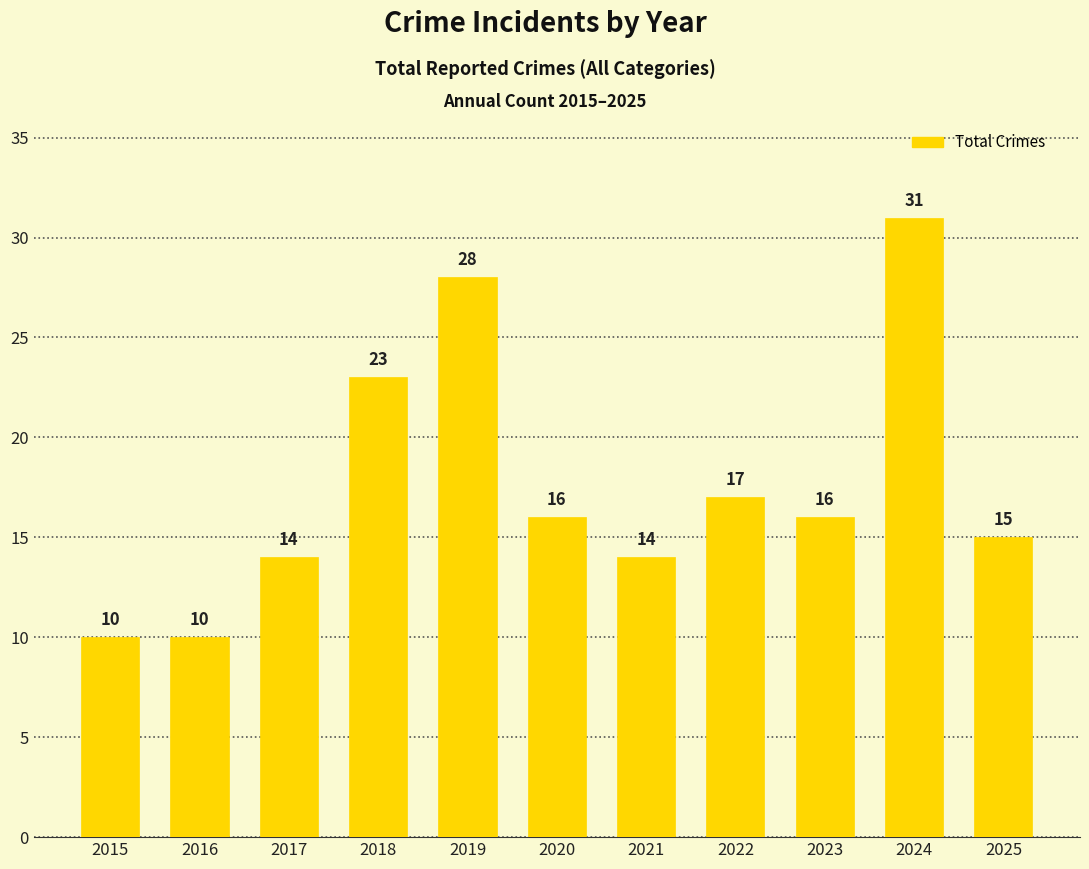

Are the bars horizontal?

No